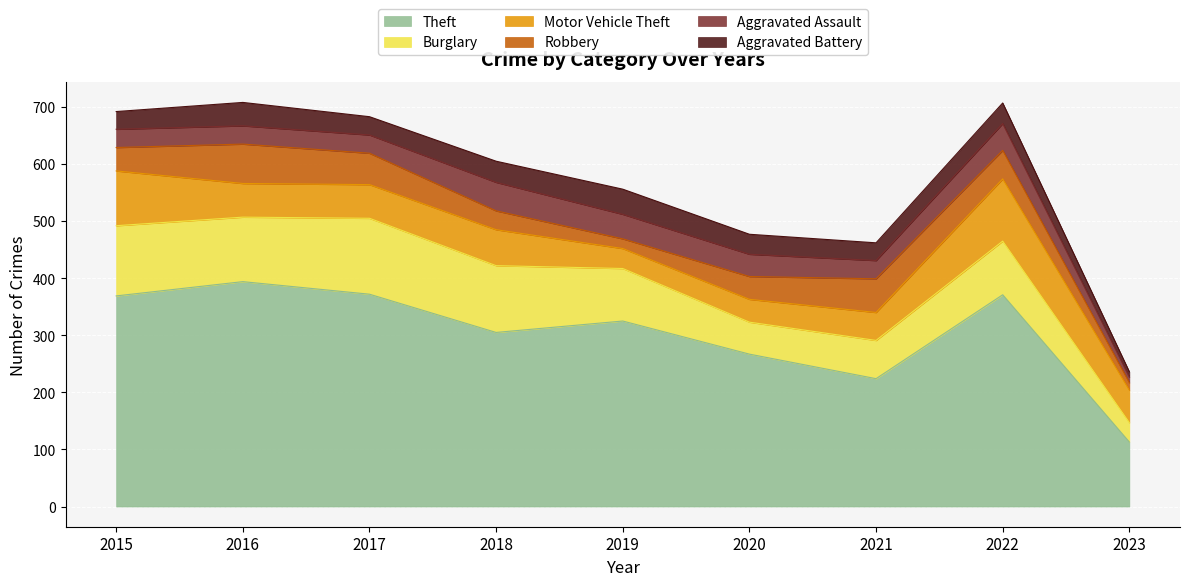

Is the value of Theft at 2017 greater than the value of Burglary at 2019?

Yes